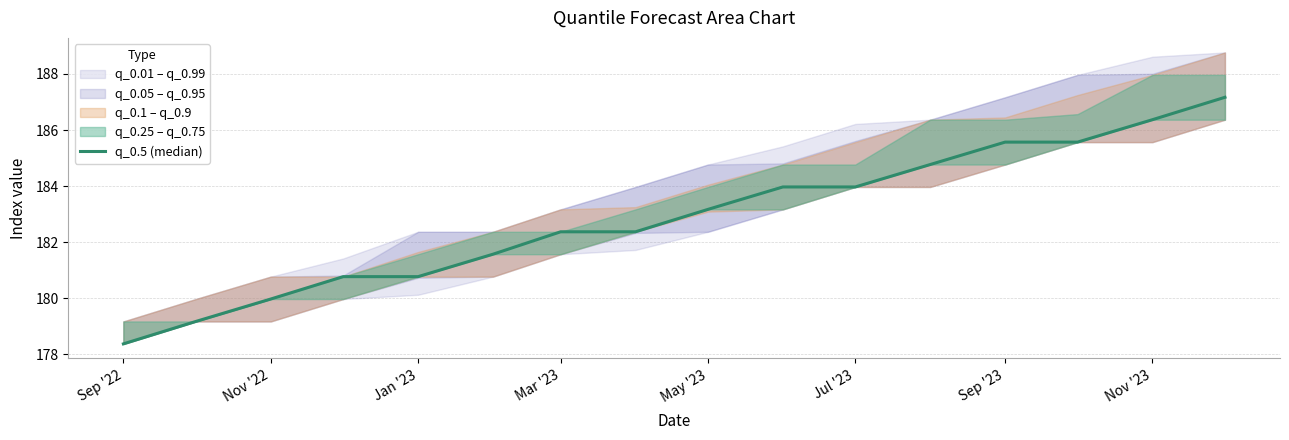

At which category does the chart reach its minimum across all series?

Sep '22